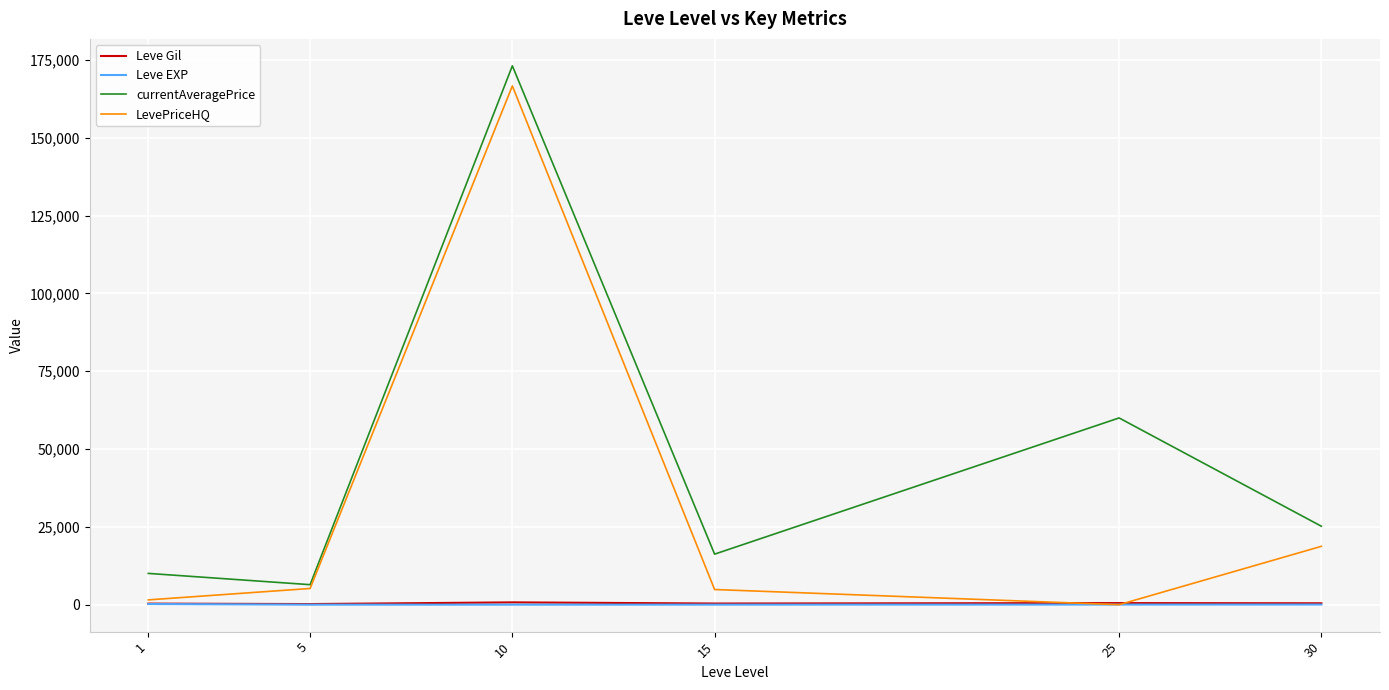

How many lines are shown in the chart?

4